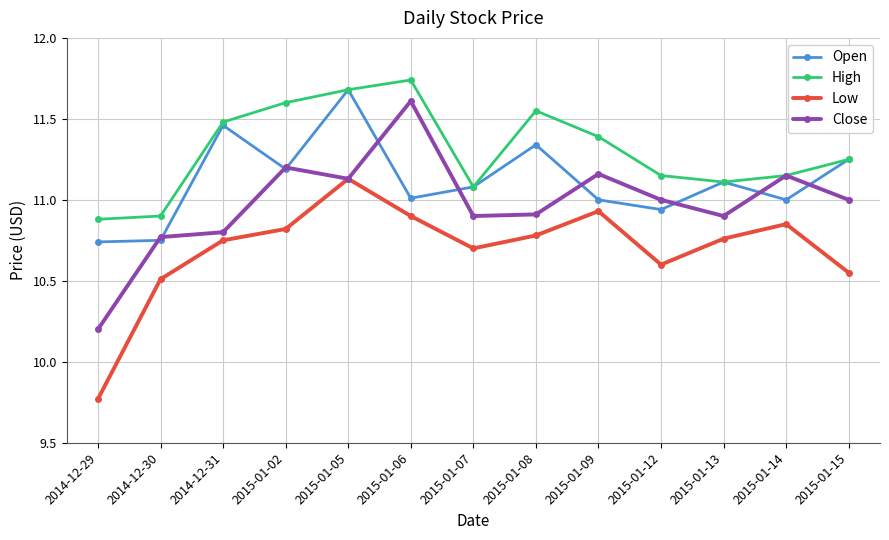

At which label does Close reach its minimum?

2014-12-29